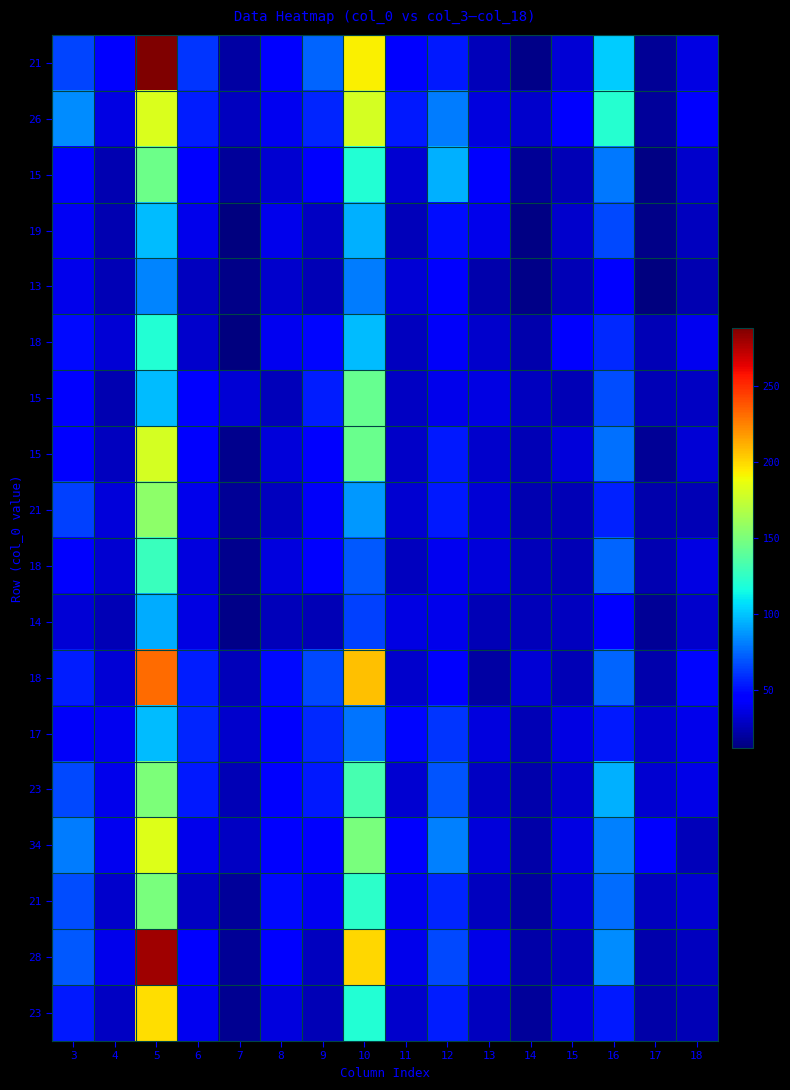

Between 5 and 14, which is larger?

5